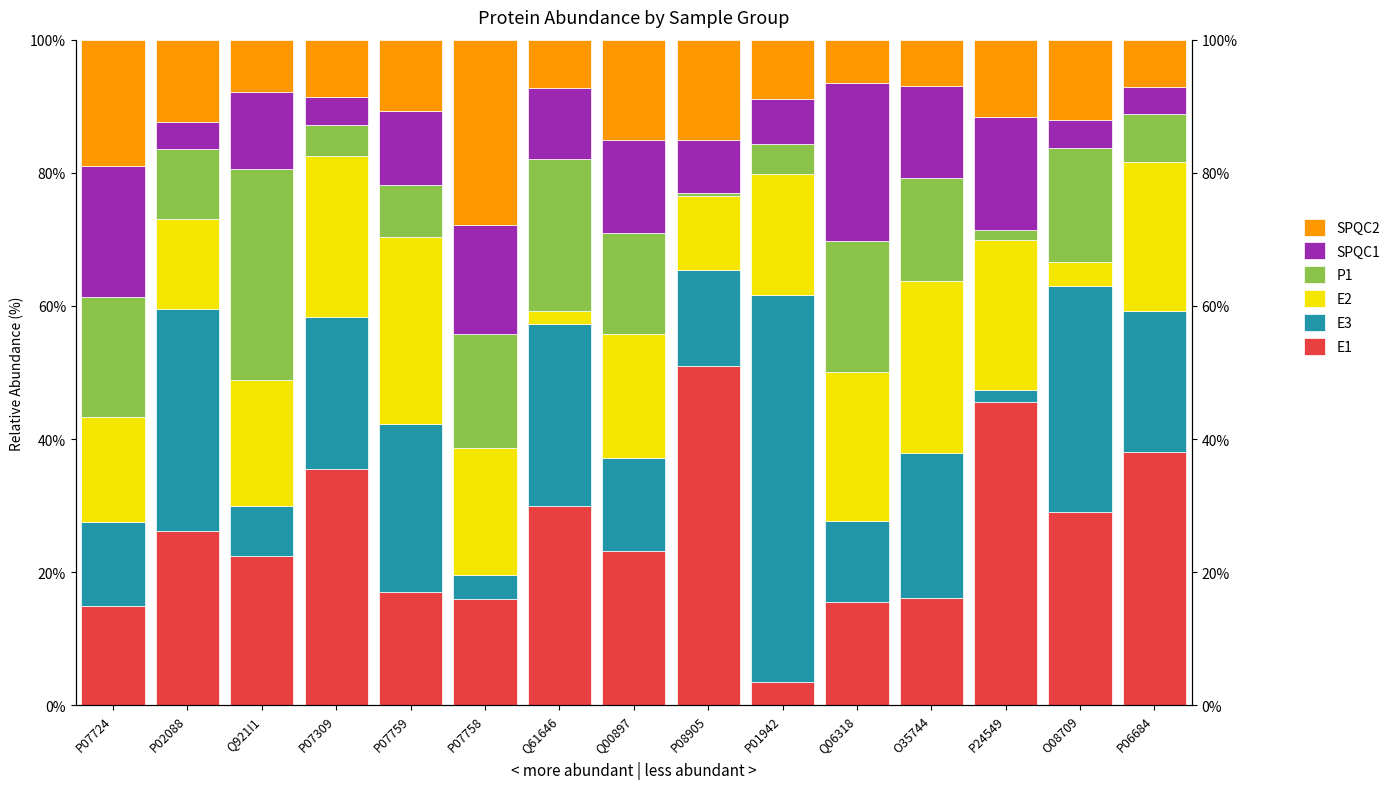

At which category is the sum across all series the highest?

Q06318